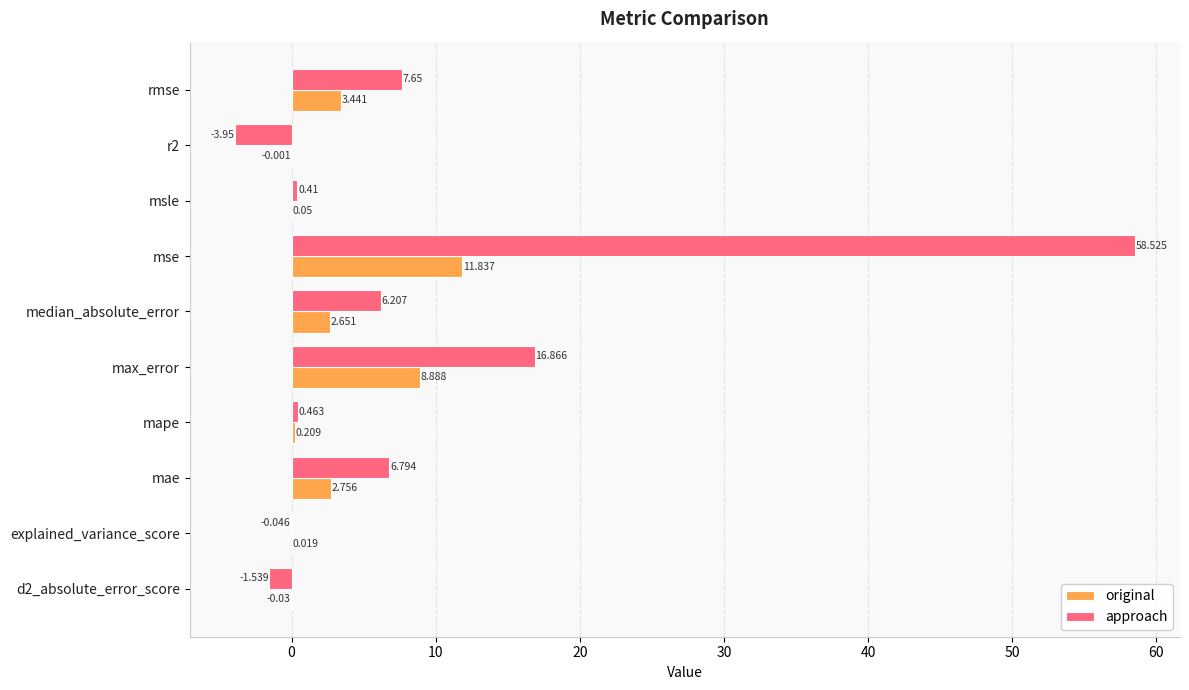

Which category has the highest value in the original series?

mse